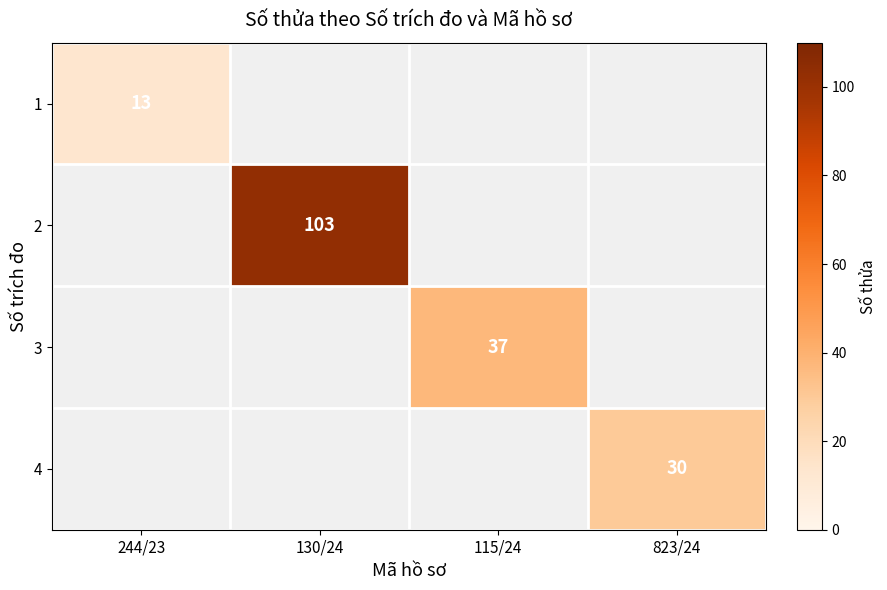

Which label corresponds to the smallest value in the chart?

244/23